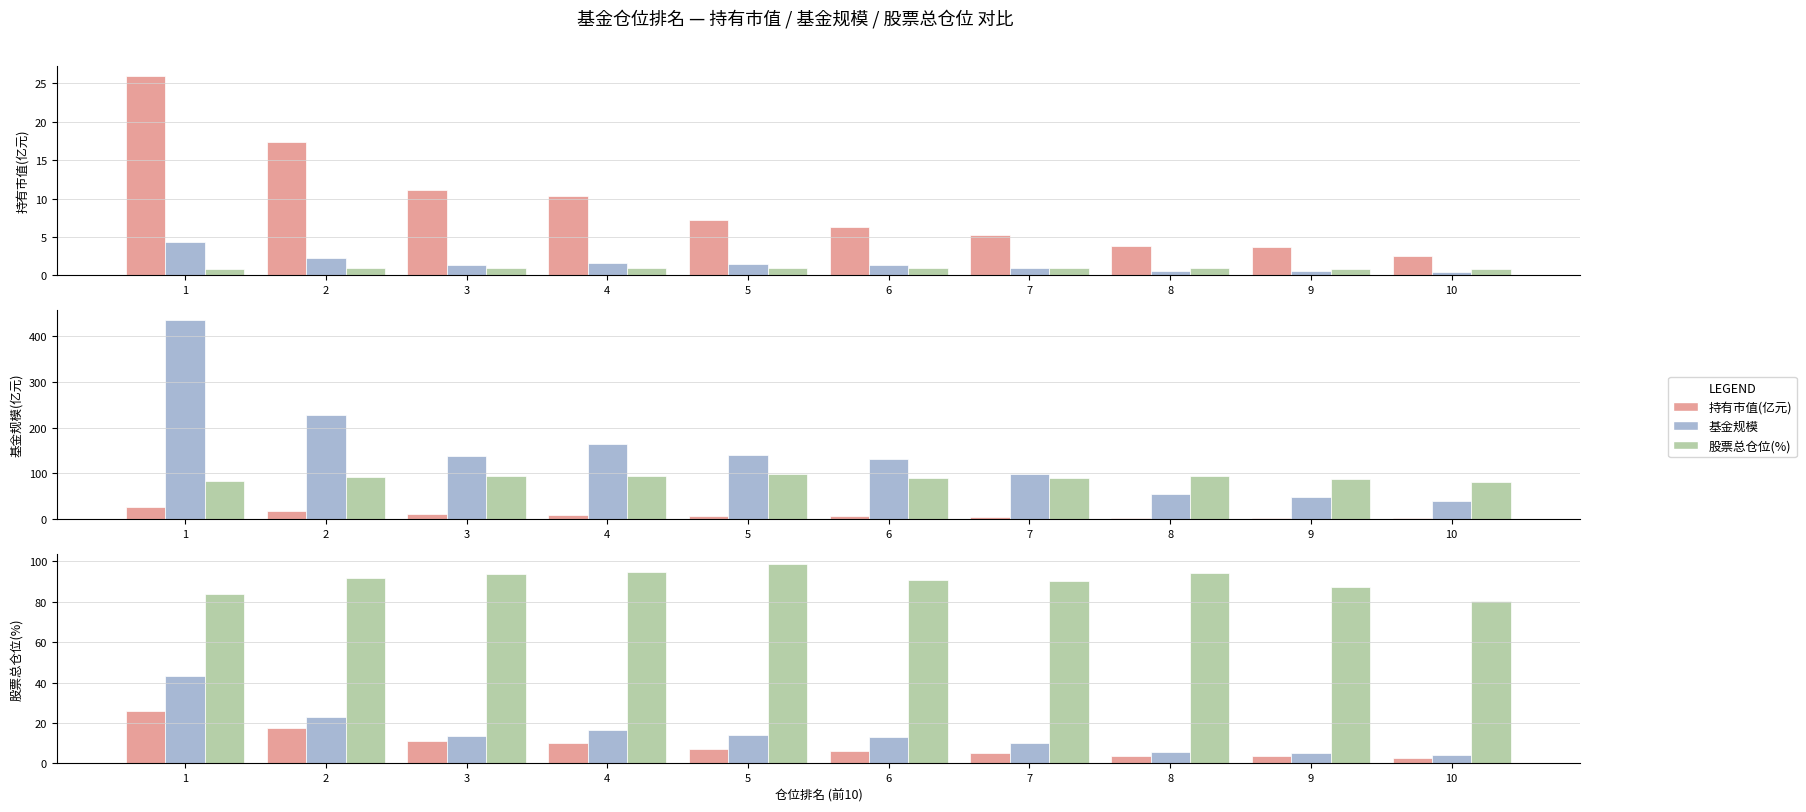

Reading left to right, what are all the values shown in this chart?

持有市值(亿元): 26.0	17.4	11.1	10.3	7.3	6.3	5.3	3.9	3.7	2.6
基金规模/100: 4.3	2.3	1.4	1.6	1.4	1.3	1.0	0.6	0.5	0.4
股票总仓位(%)/100: 0.8	0.9	0.9	0.9	1.0	0.9	0.9	0.9	0.9	0.8
基金规模: 434.5	227.5	136.9	163.4	140.6	130.9	98.9	55.6	49.6	40.5
股票总仓位(%): 83.9	91.9	93.9	94.6	98.7	90.9	90.3	94.3	87.2	80.6
基金规模/10: 43.5	22.8	13.7	16.3	14.1	13.1	9.9	5.6	5.0	4.1